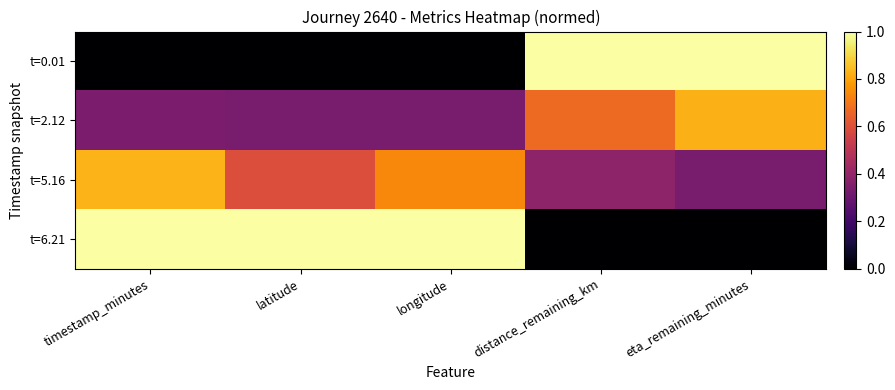

What is the spread (max minus min) of values at longitude?

1.0